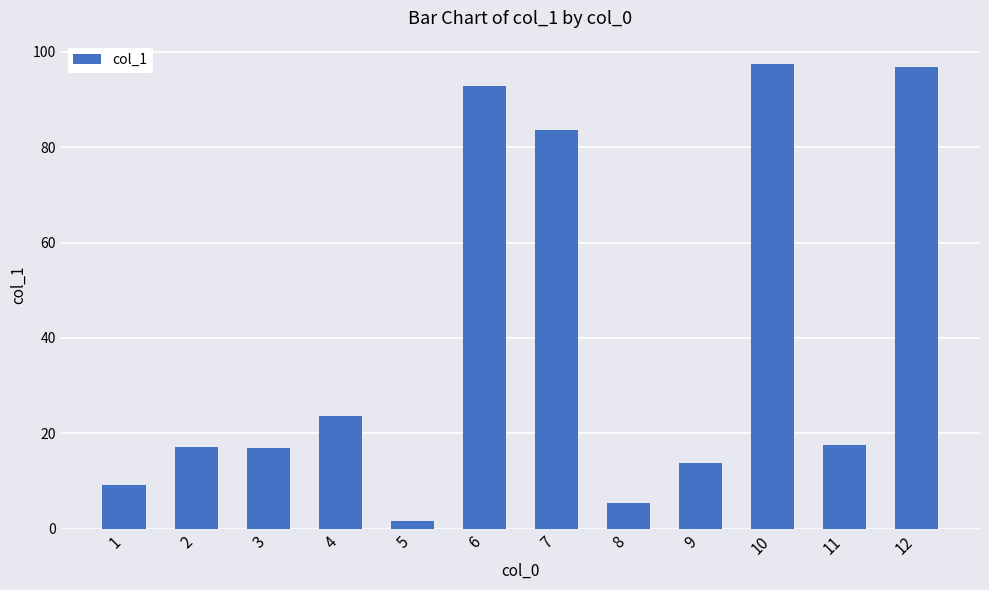

At which category does the chart reach its minimum across all series?

5